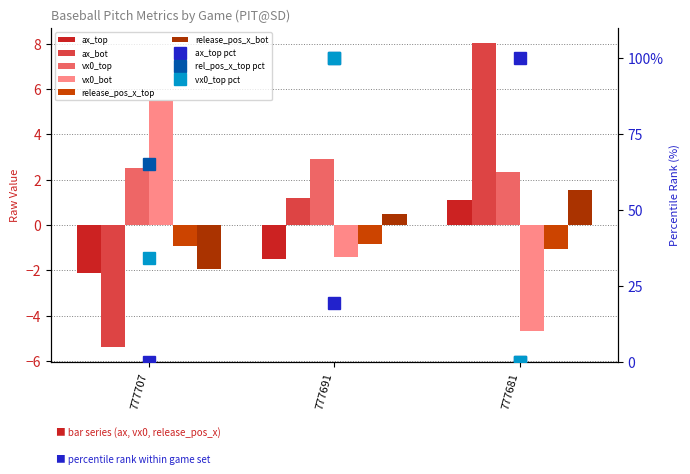

What is the highest value of the vx0_top series?

2.9